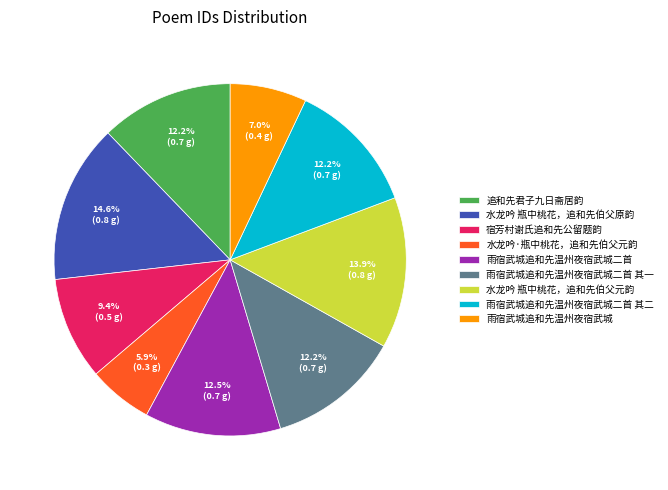

How much of the chart is everything except 雨宿武城追和先温州夜宿武城二首 其一?

87.8%